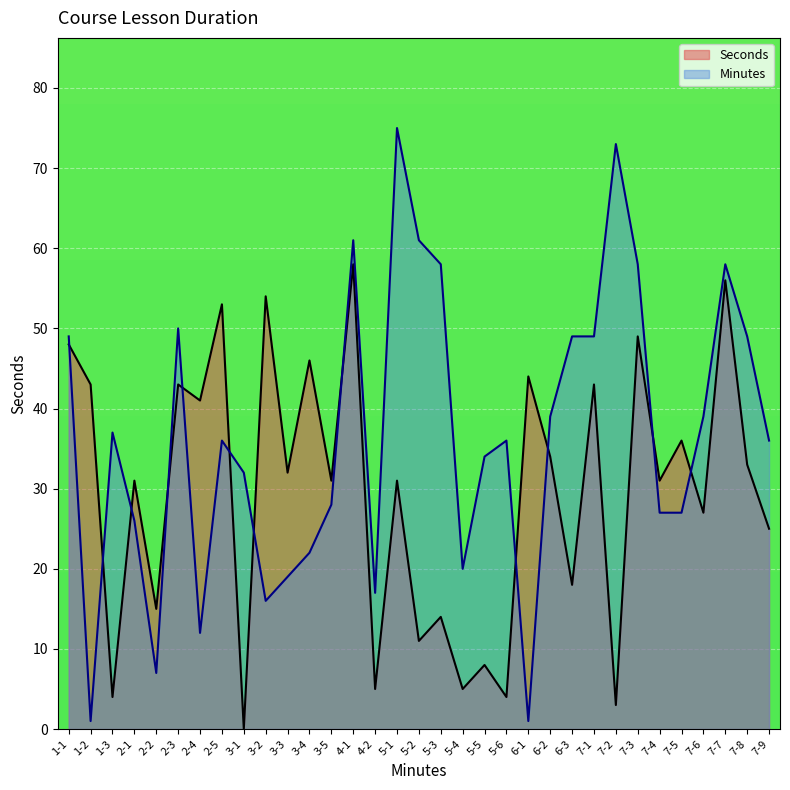

Is it true that the value at 7-4 is 12?

False